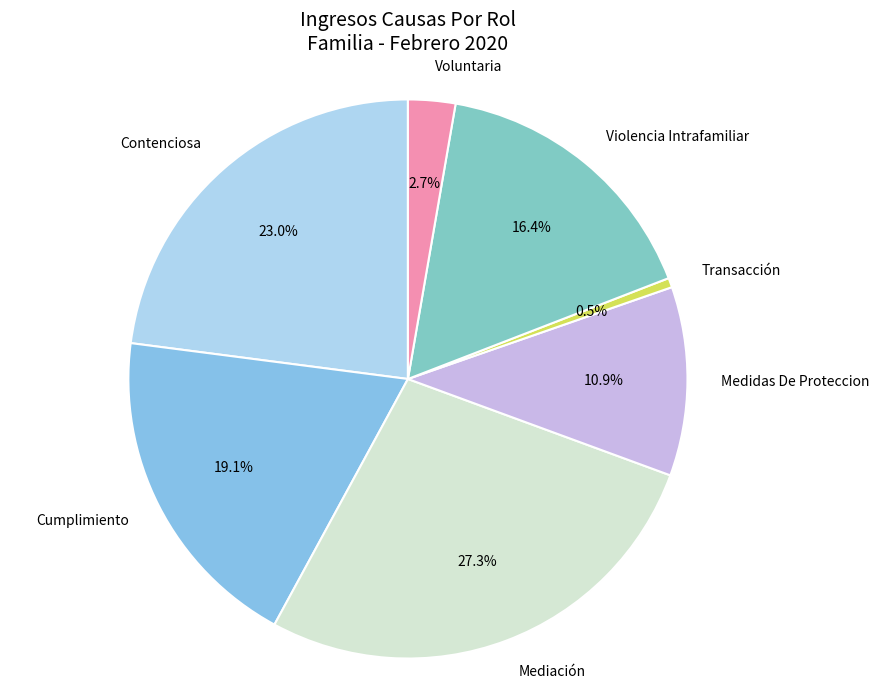

To the nearest percent, what portion does Mediación represent?

27%